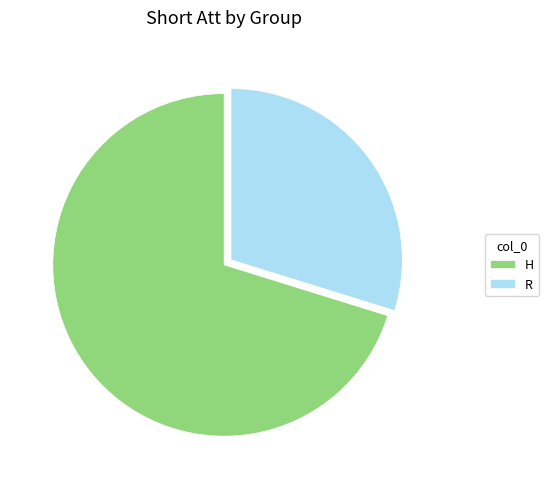

What is the largest slice in the pie chart?

H